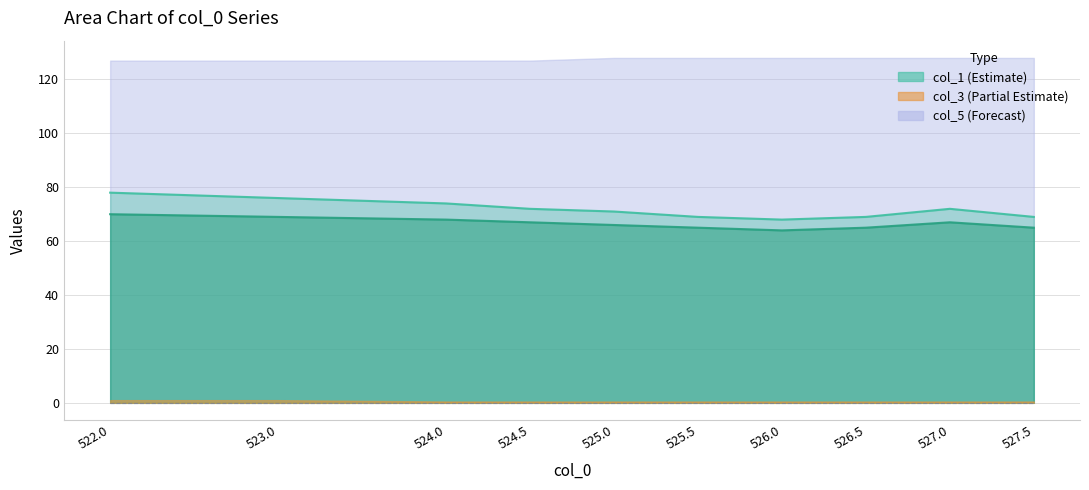

Does the chart display data point markers on the line(s)?

No